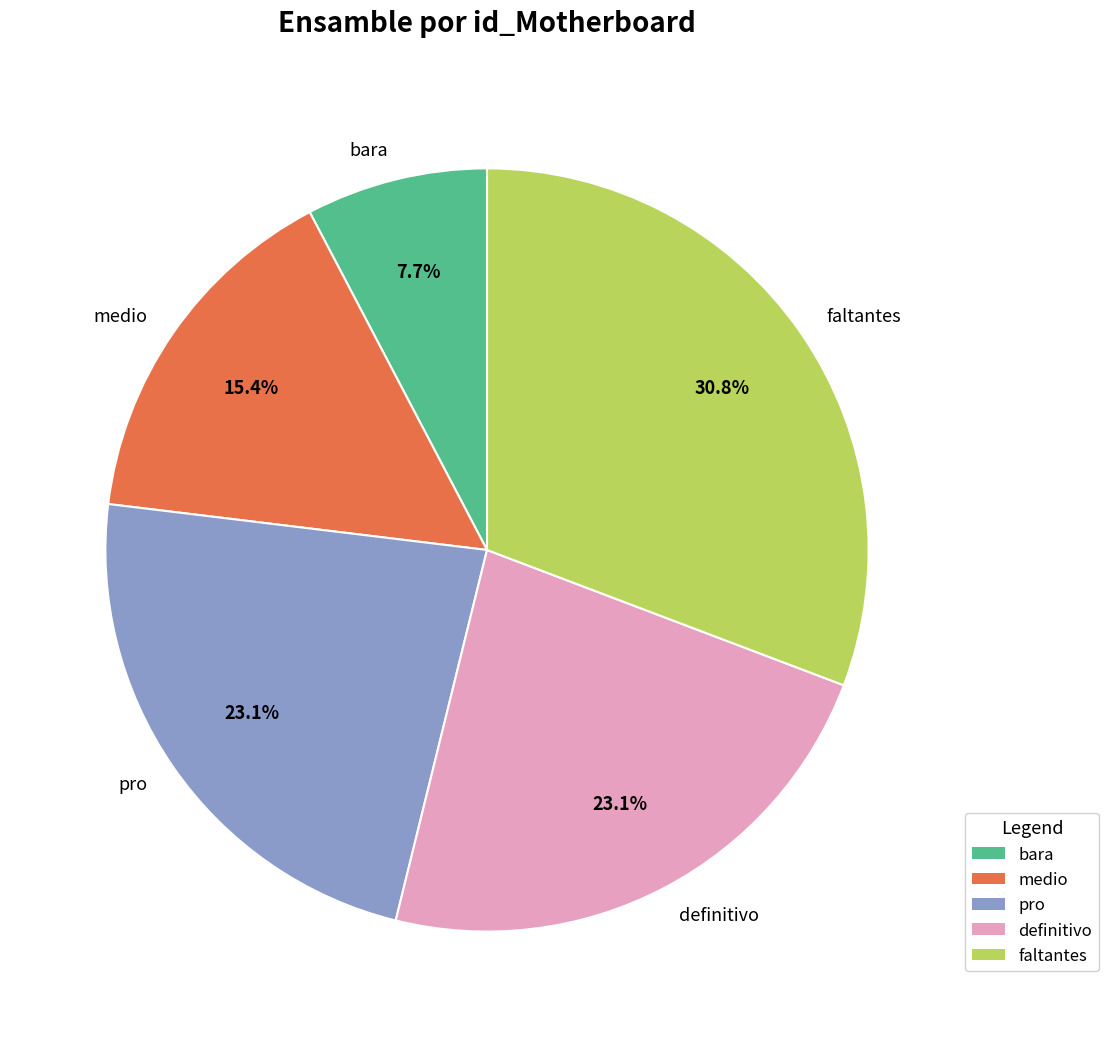

Count the number of slices in the pie.

5